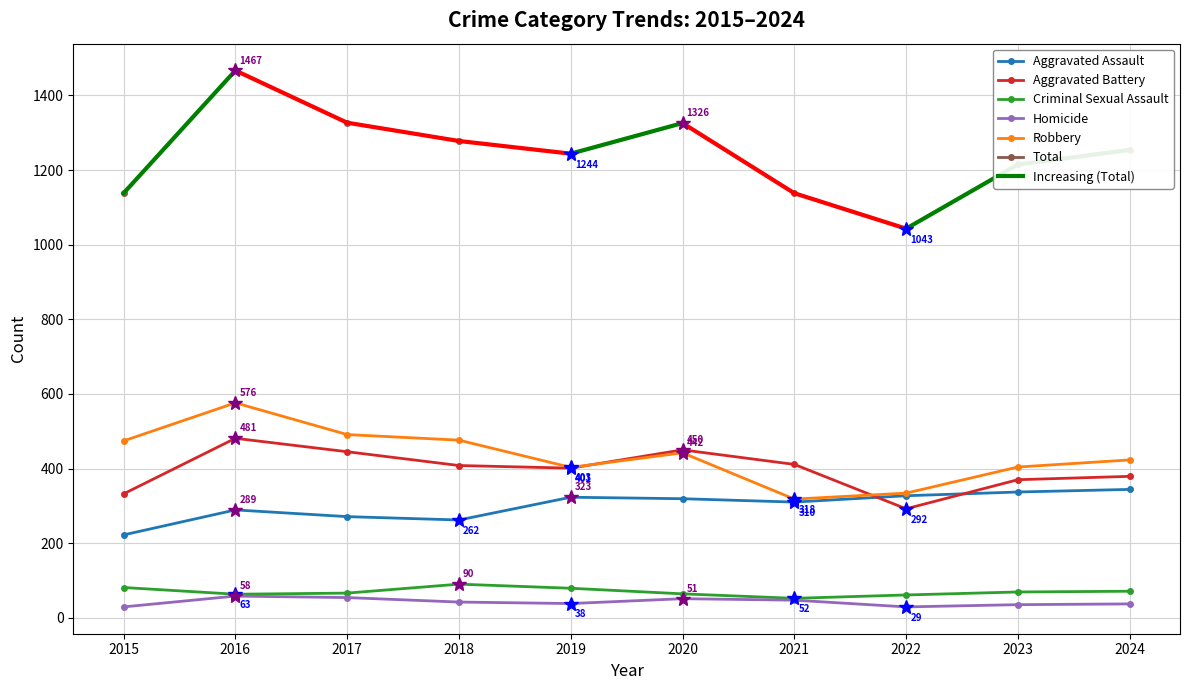

True or false: Robbery has a value of 269 at 2018.

False